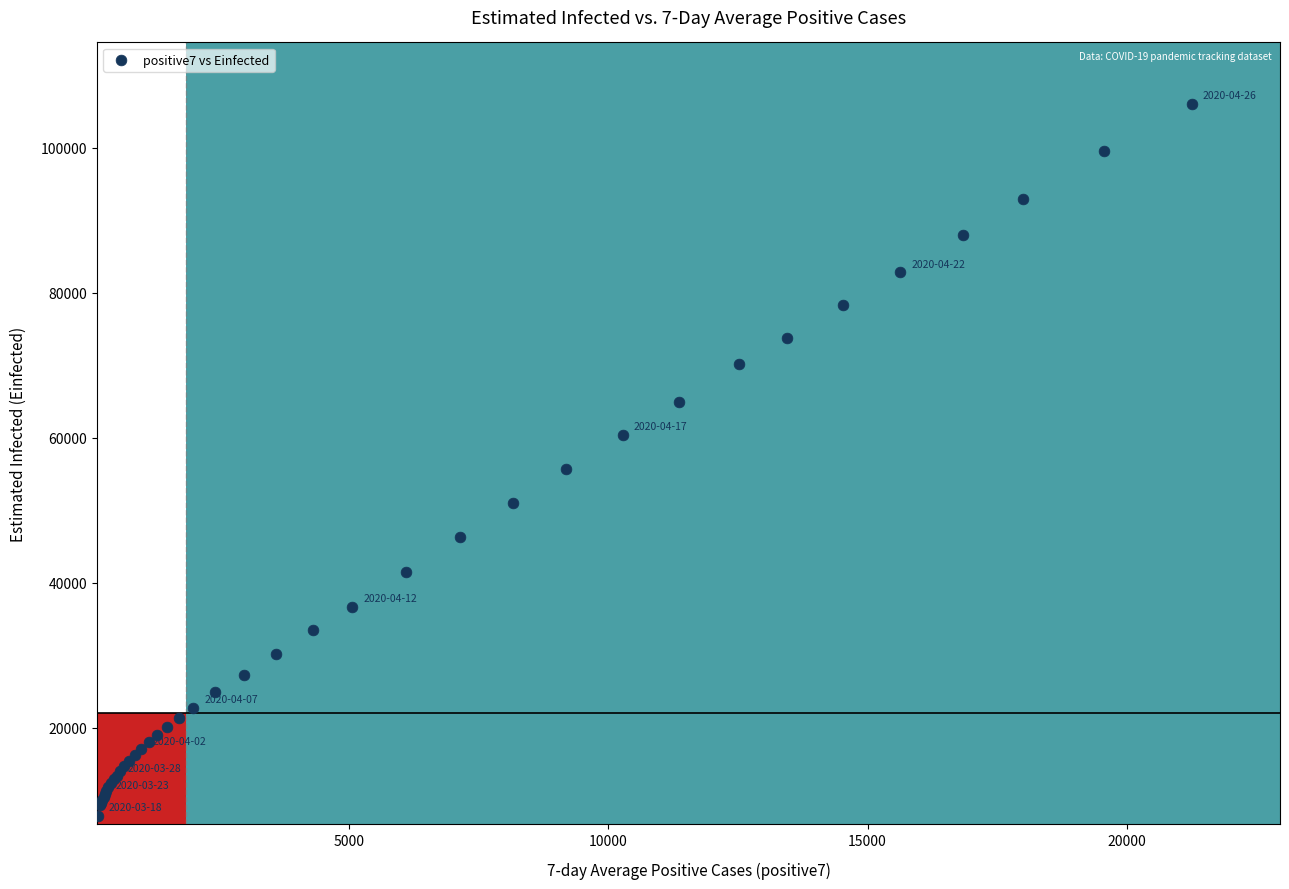

What Y value in the scatter plot is closest to 56972?

55764.6